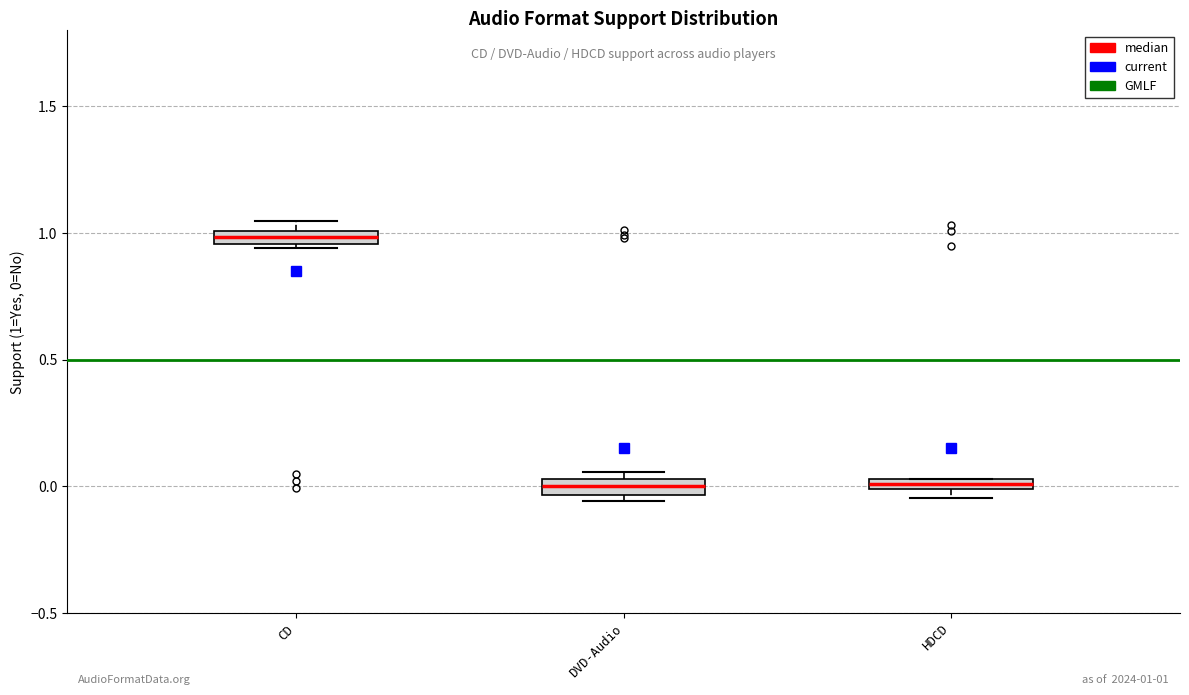

Which box has the highest median line?

CD